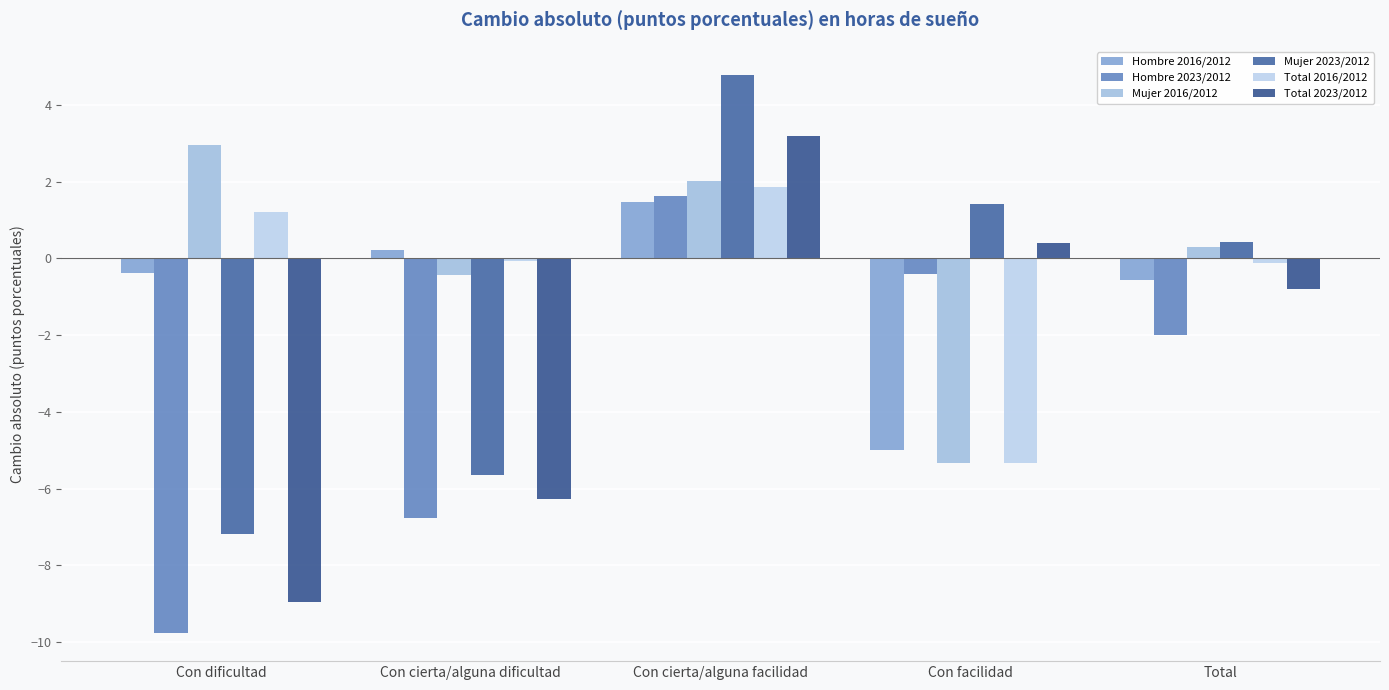

What is the minimum value shown in the chart?

-9.8